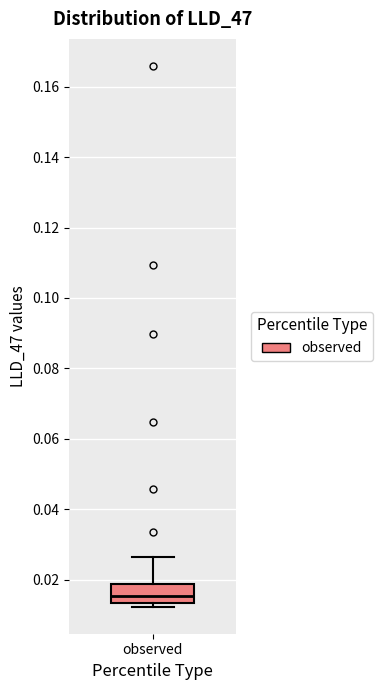

Where is the upper edge of the box for observed on the y-axis? The values are not printed on the chart, so give them approximately, as read against the axis.

0.018